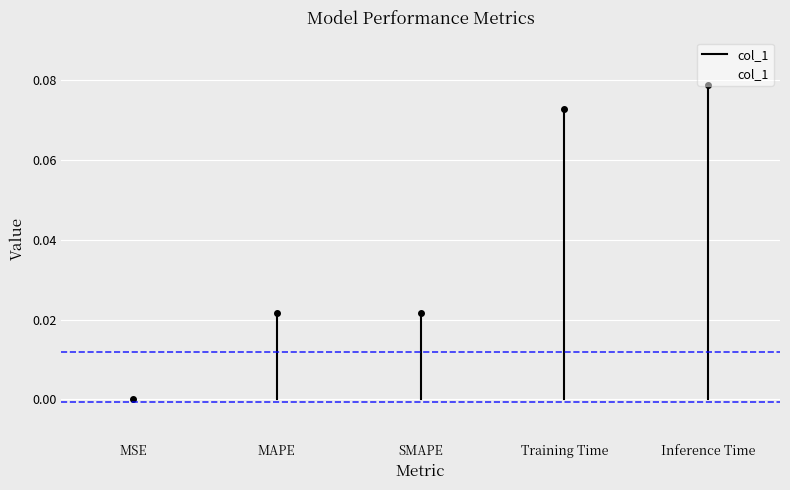

Which label corresponds to the largest value in the chart?

Inference Time